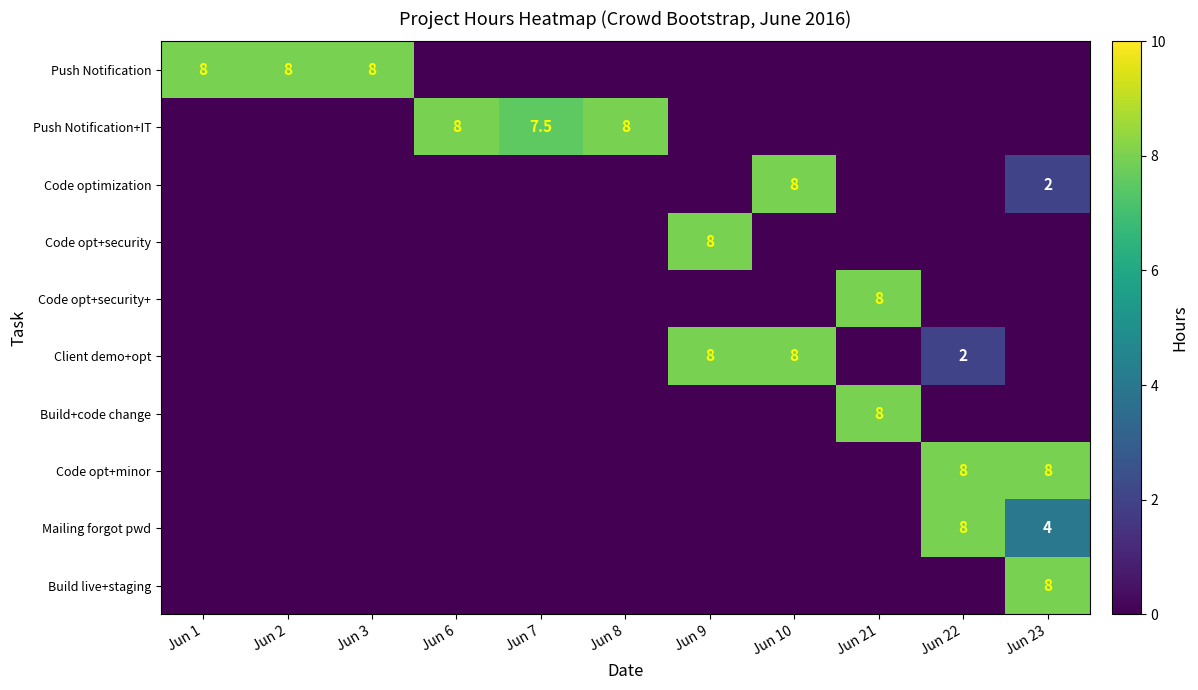

Which has a higher value, Jun 6 or Jun 10?

Jun 6